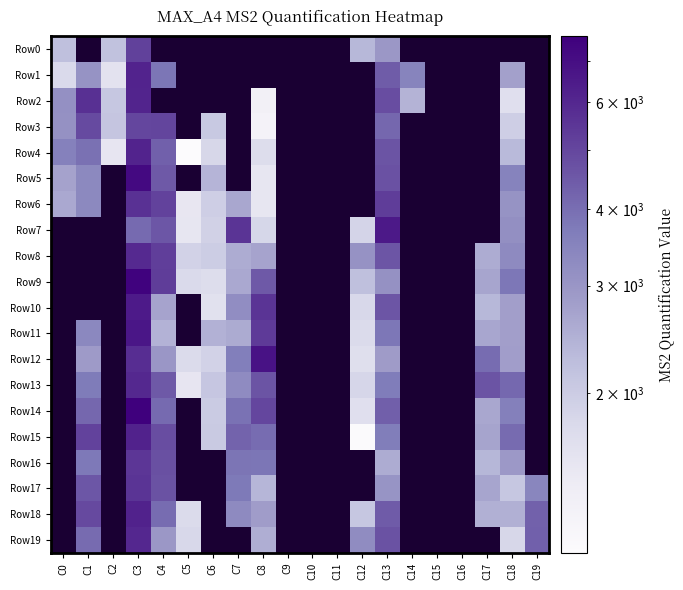

Count the number of data series in this chart.

20